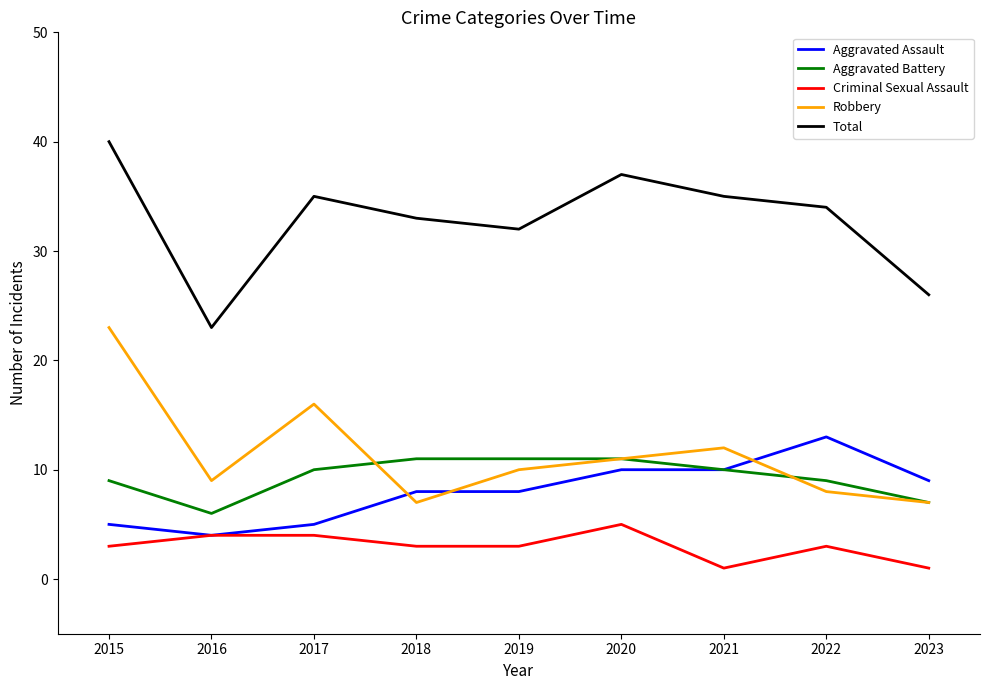

What is the sum of all Aggravated Battery values?

84